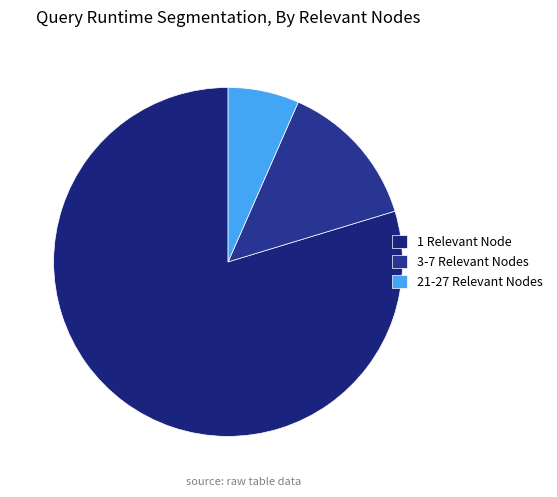

What is the largest slice in the pie chart?

1 Relevant Node